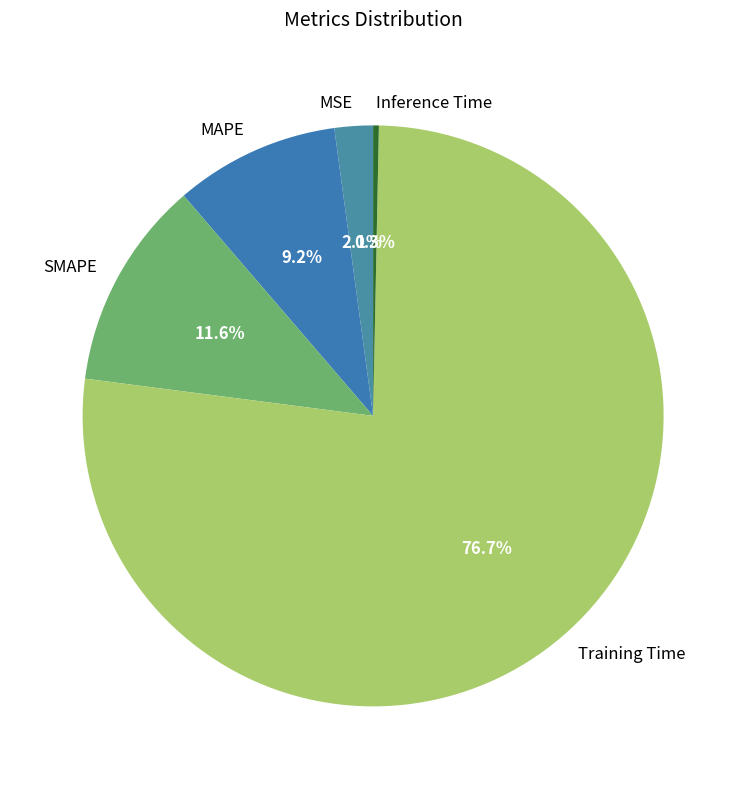

Does any single category account for the majority?

Yes